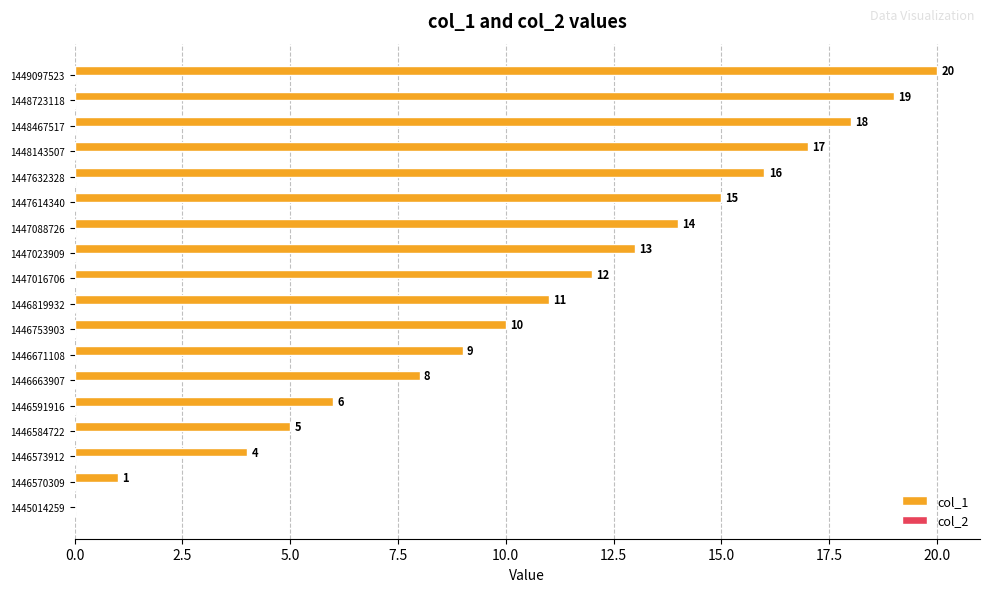

What is the sum of all values?

198